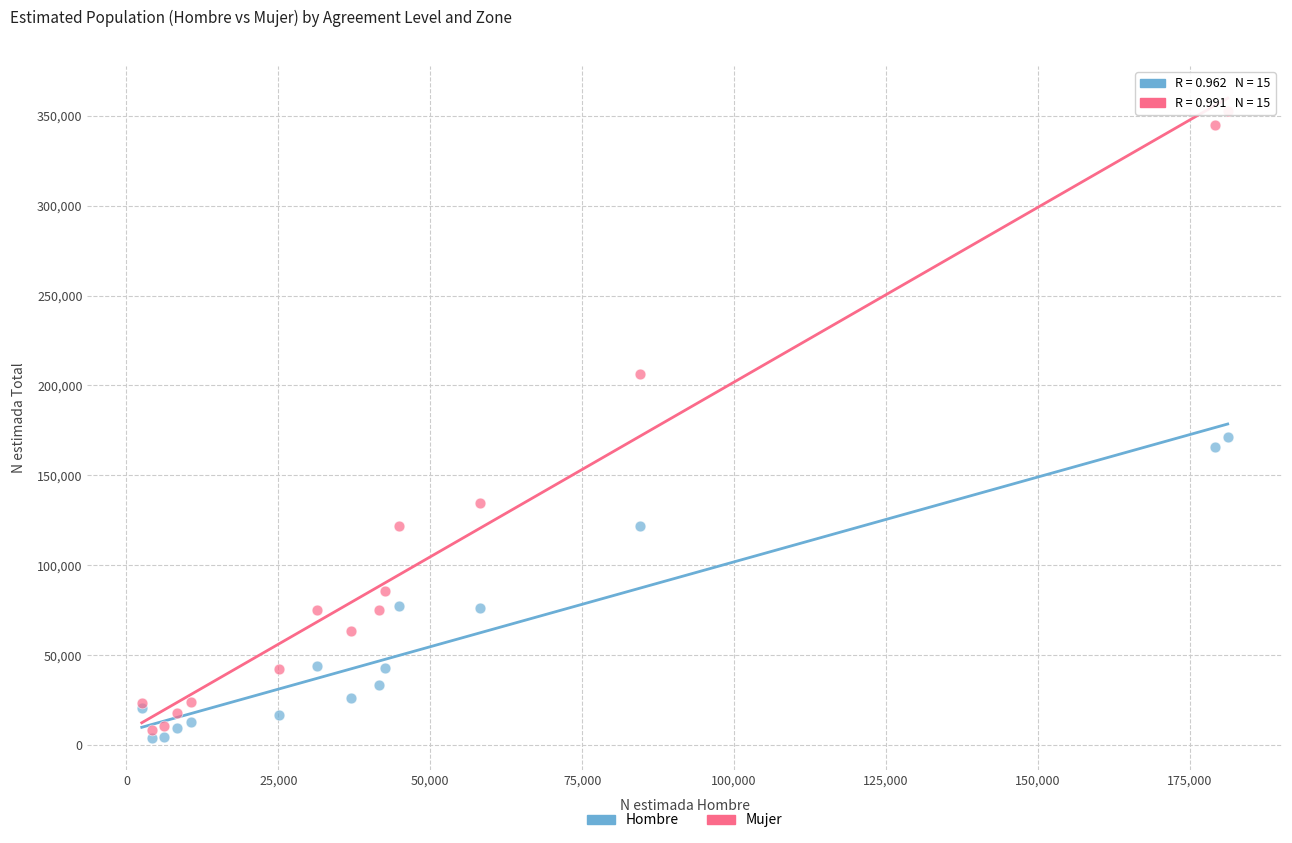

Which series has the widest spread of Y values?

Mujer